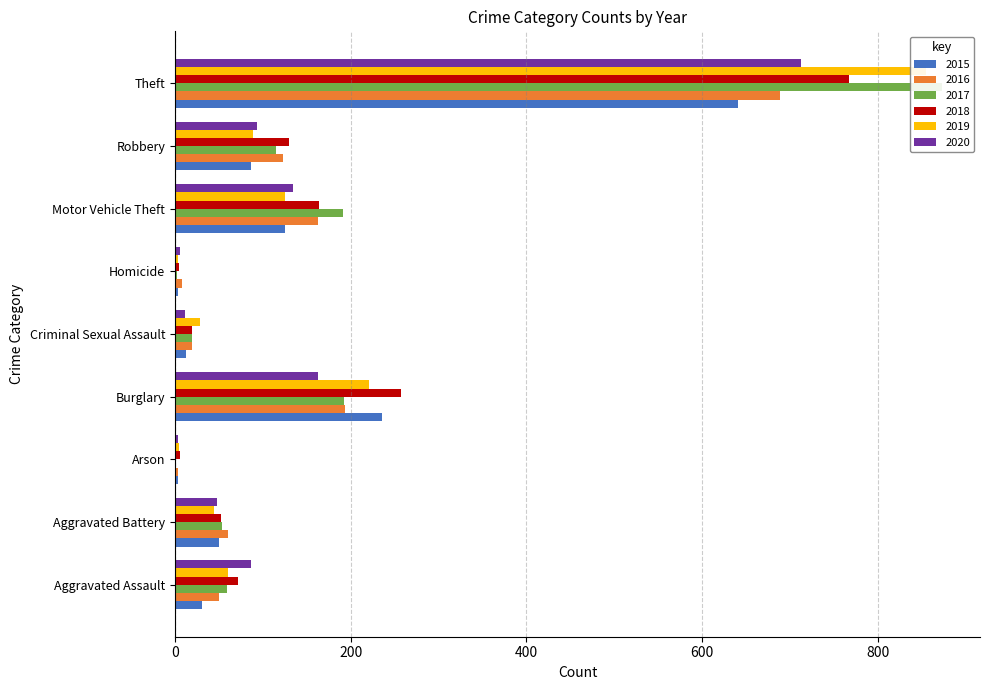

At which label is 2020 closest to 358?

Burglary